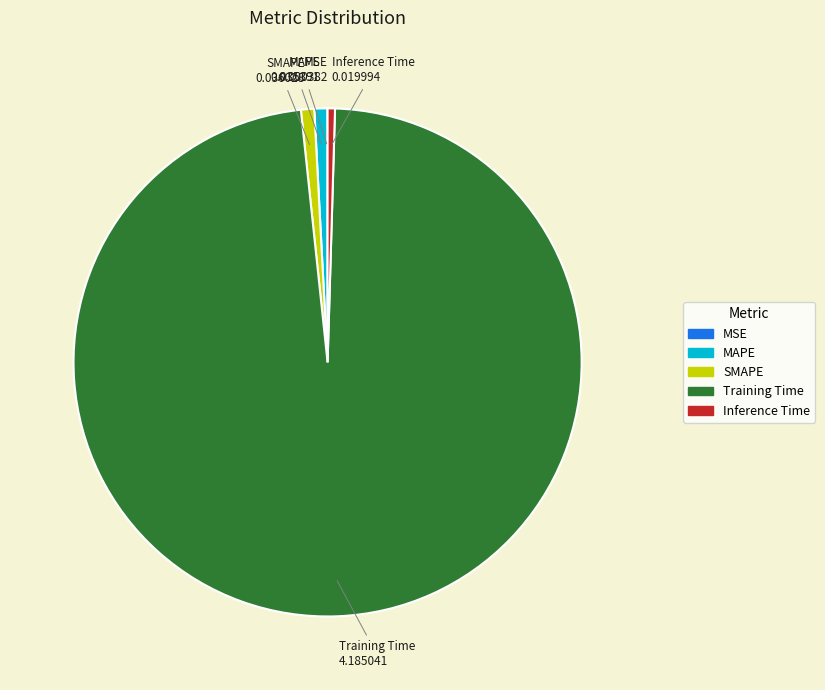

Which slice represents more than half of the pie?

Training Time